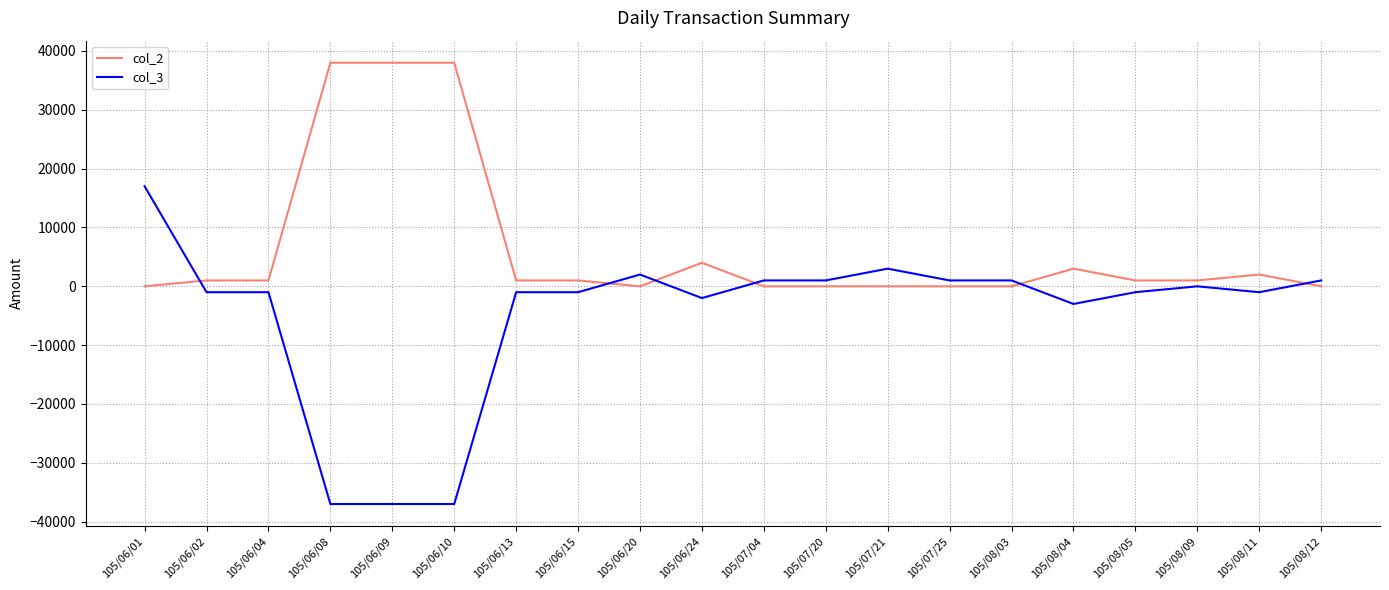

True or false: col_2 and col_3 cross at least once.

True